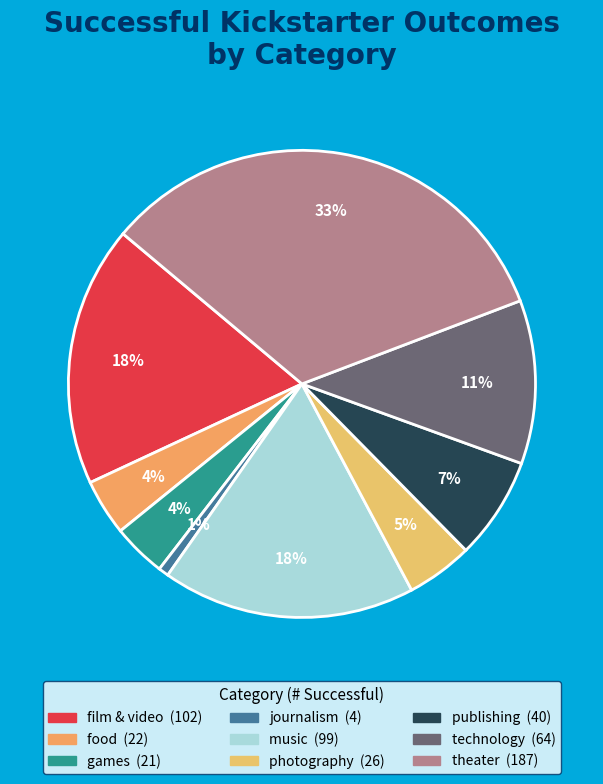

Is there a majority slice in this chart?

No